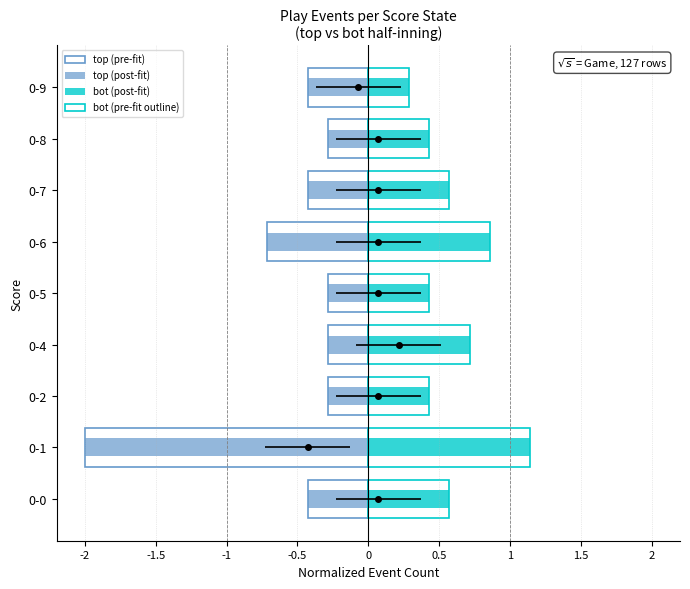

What are all the series names shown in the legend?

top (pre-fit), top (post-fit), bot (post-fit), bot (pre-fit outline)